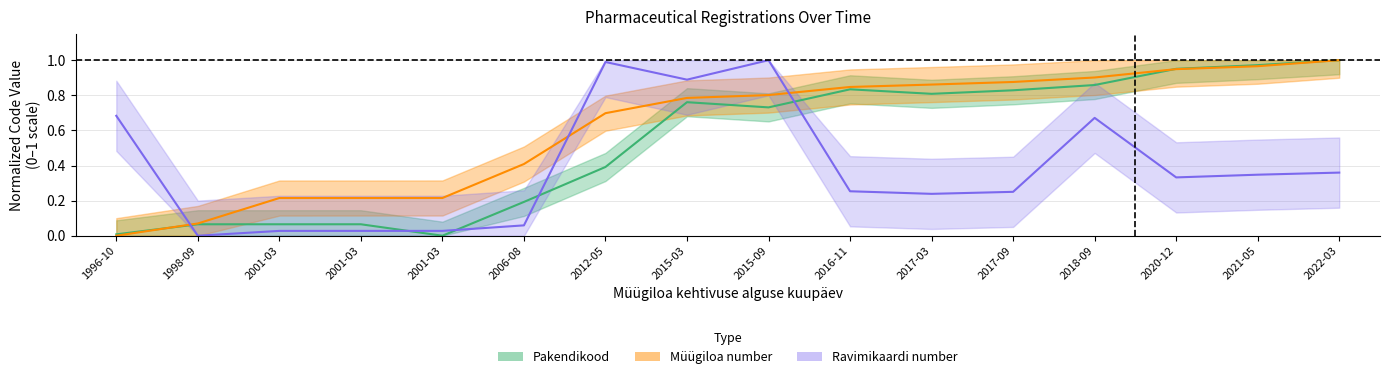

Rank the series by their average value, from lowest to highest.

Ravimikaardi number, Pakendikood, Müügiloa number